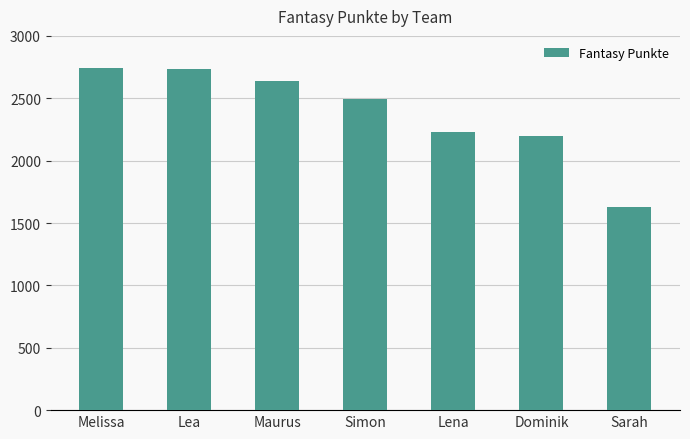

What is the value of the 7th bar from the left?

1628